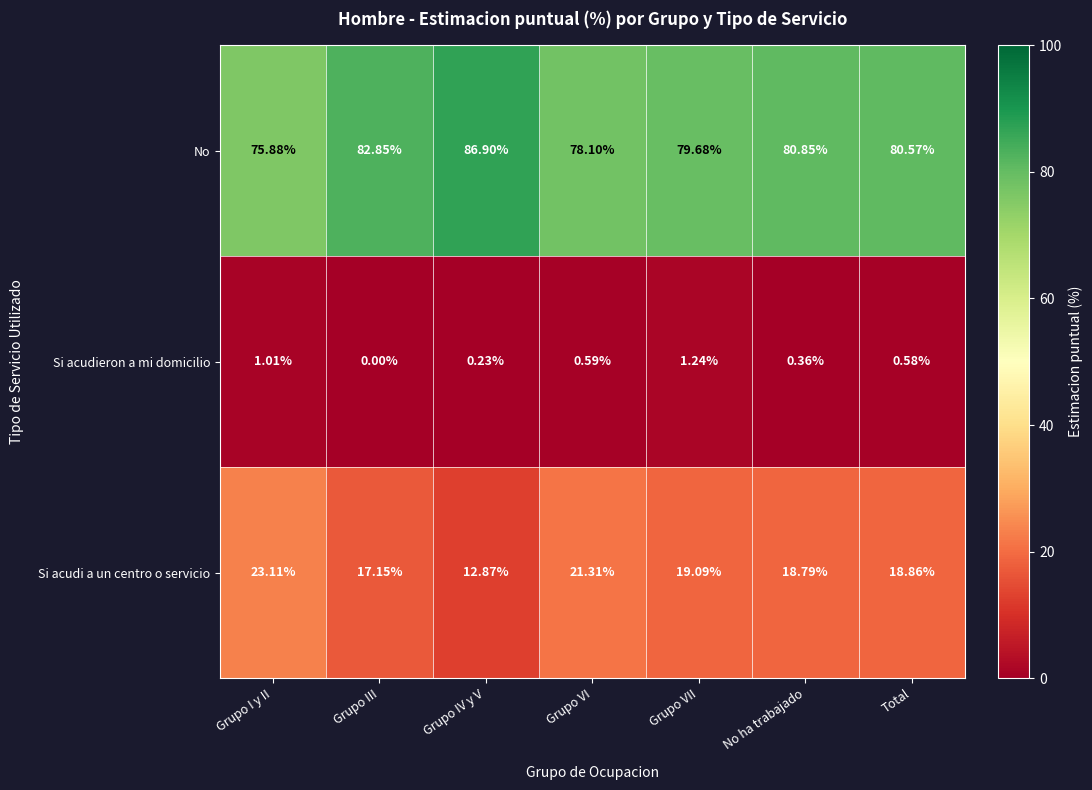

Which series has the largest total across all categories?

No